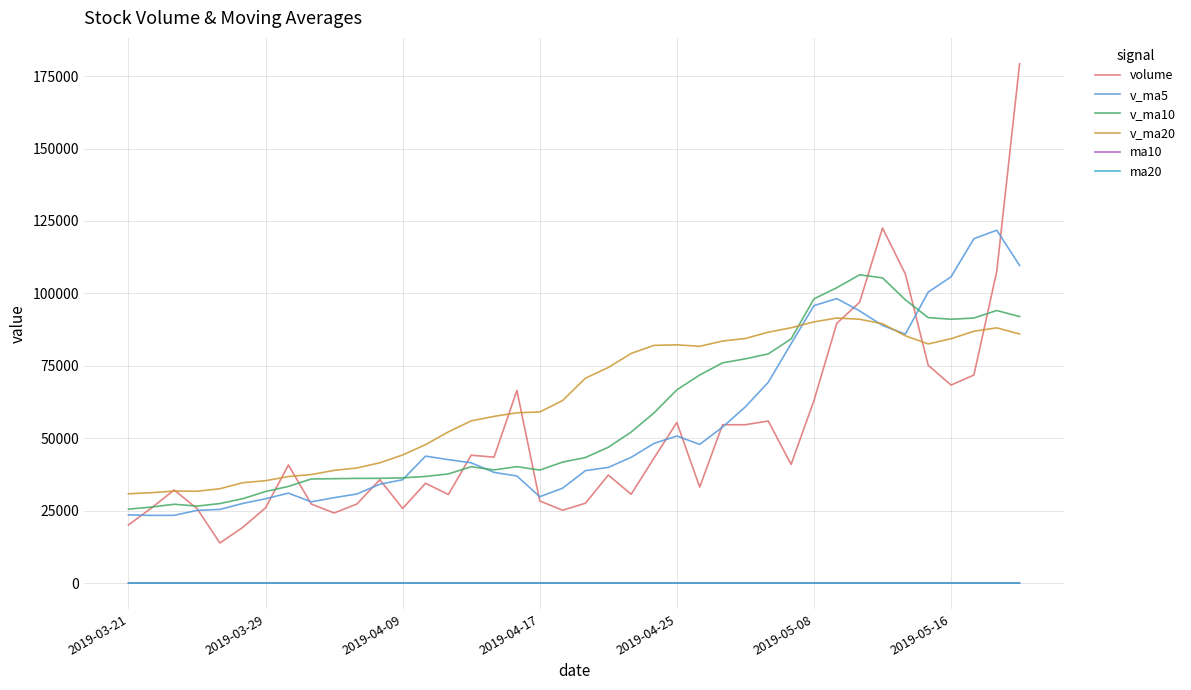

How many values in the ma10 series are below 20?

16